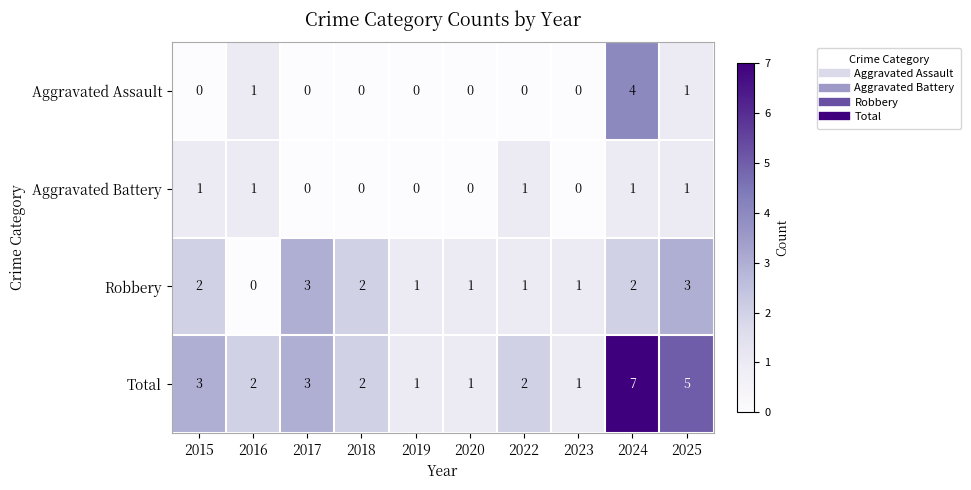

Rank the series by their maximum value, from lowest to highest.

Aggravated Battery, Robbery, Aggravated Assault, Total